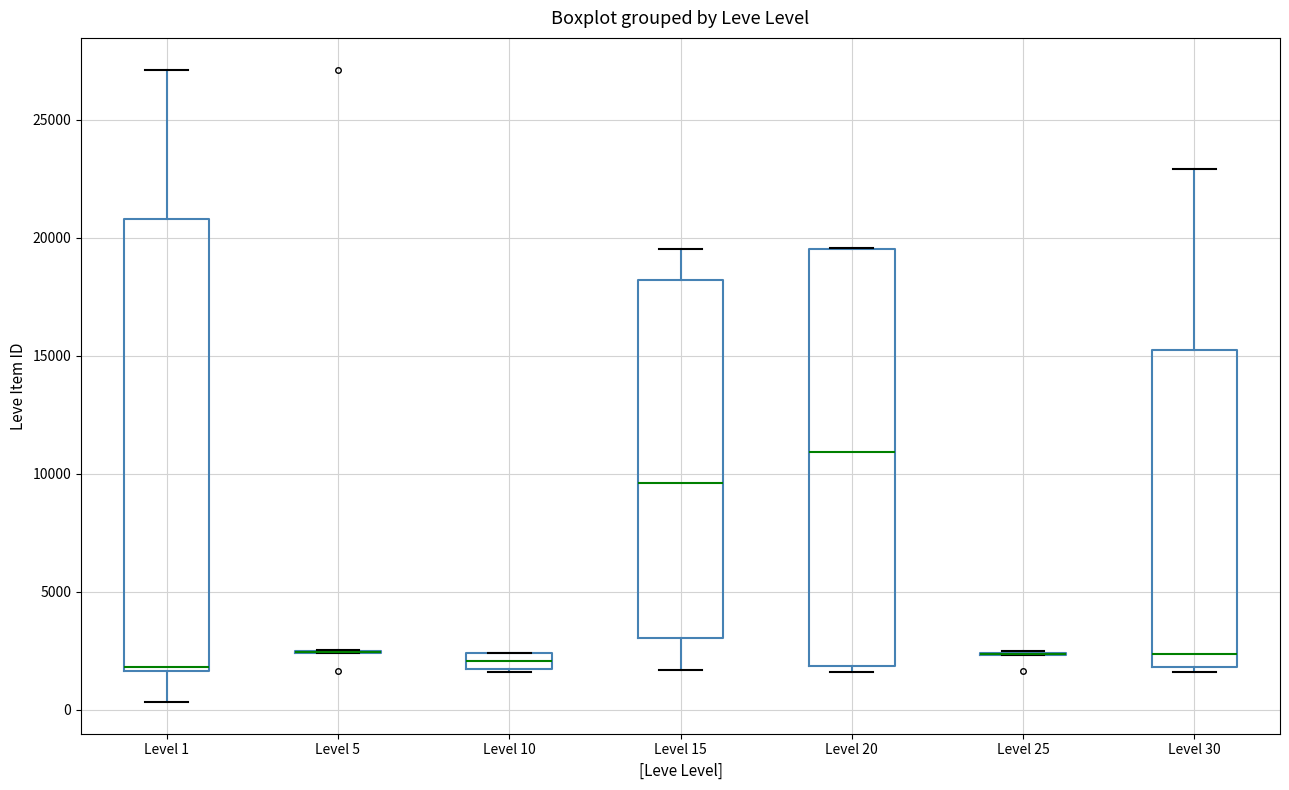

Which box is the tallest, from its lower edge to its upper edge?

Level 1